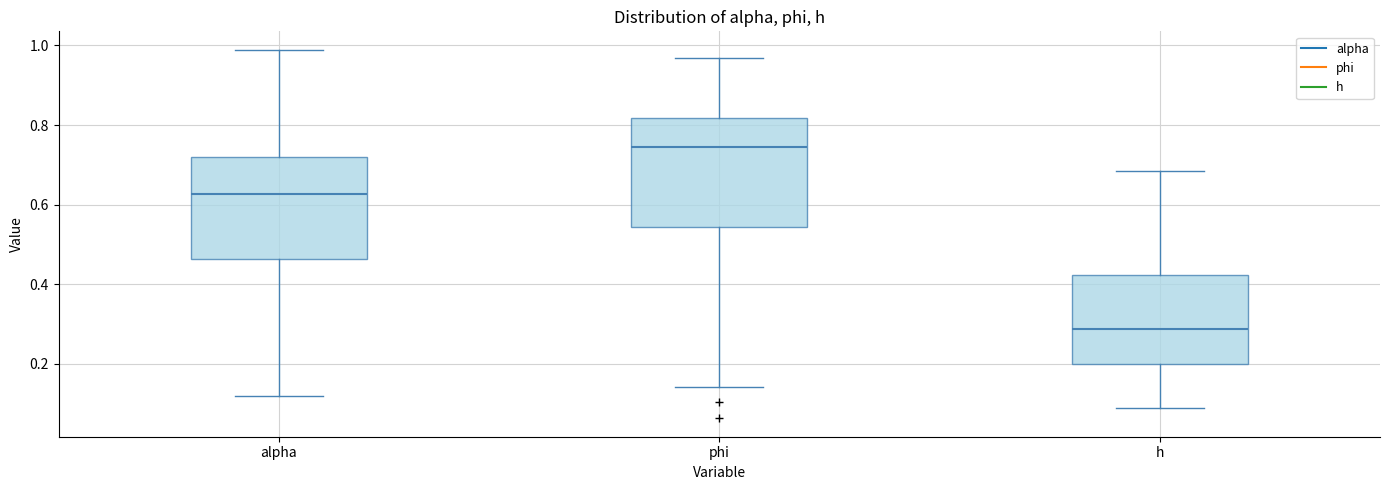

Which box's median line is the highest?

phi